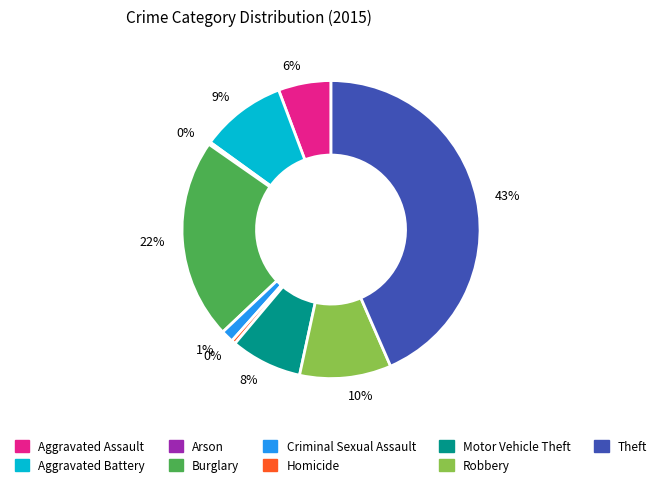

Combined, do Robbery and Motor Vehicle Theft account for over 50%?

No